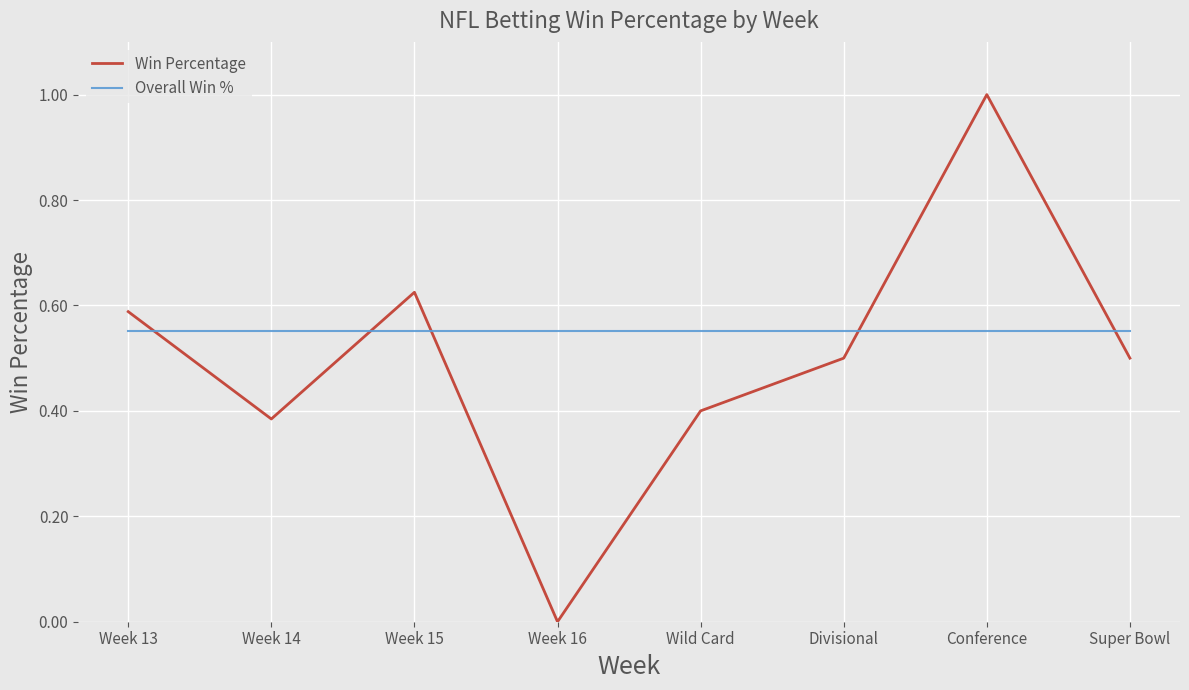

What is the total value across all series at Wild Card?

1.0